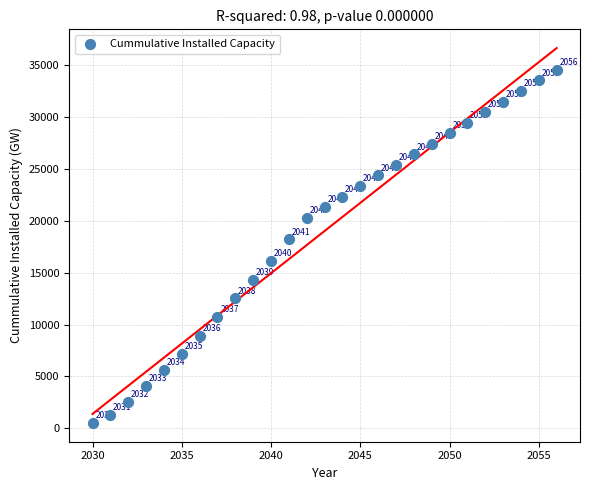

What is the range of Y values (max minus min)?

34030.8